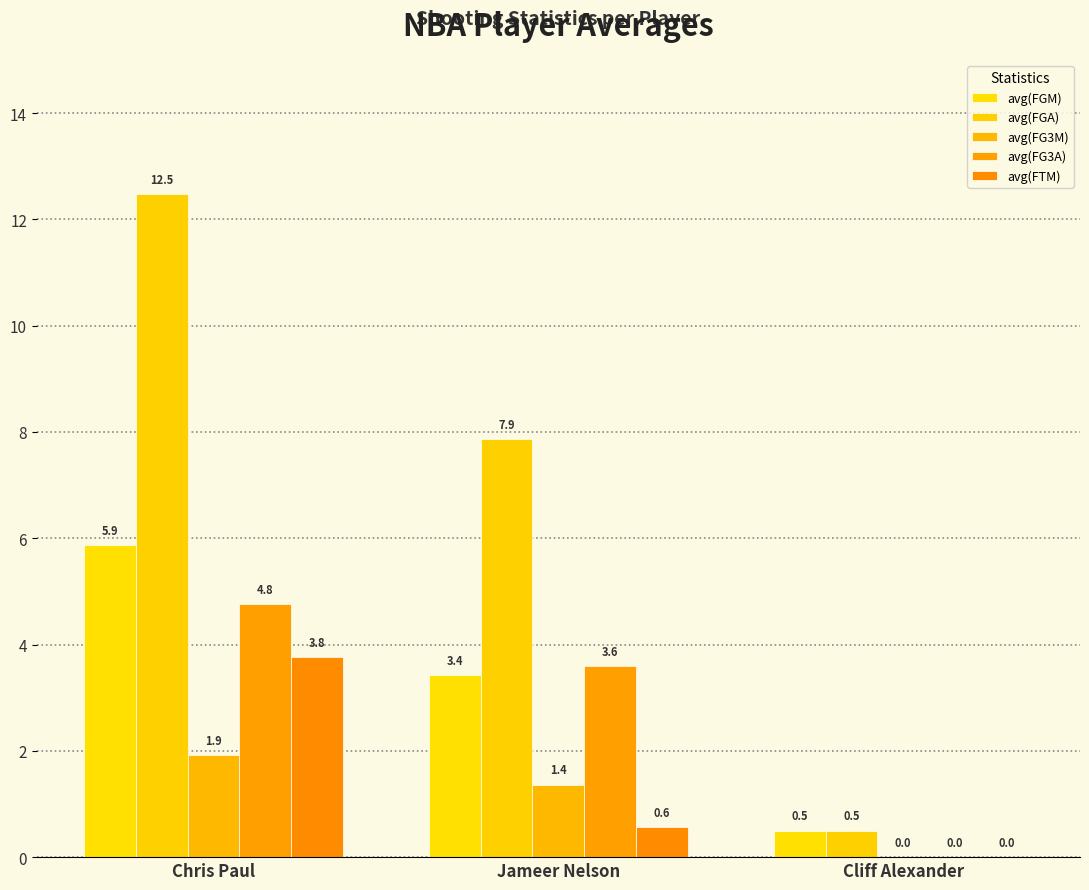

At how many categories does at least one series exceed 3?

2